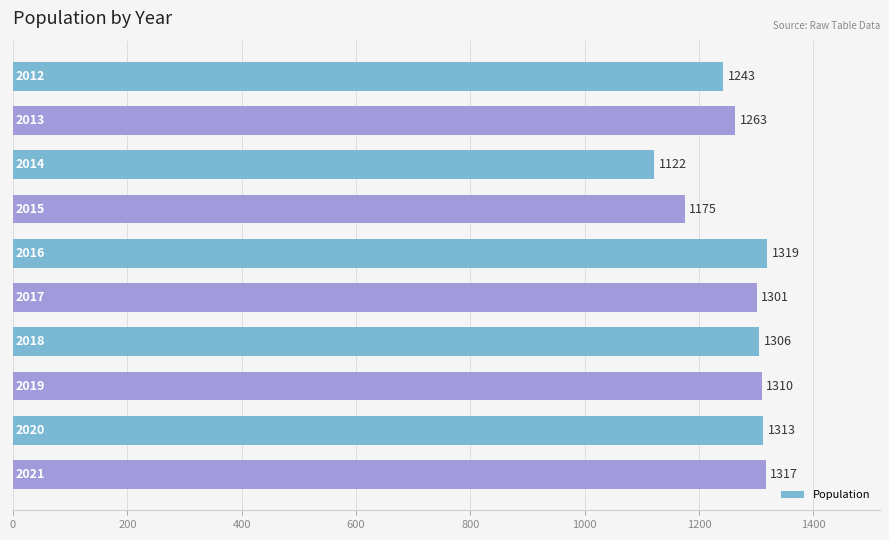

How many data points does each series have?

10